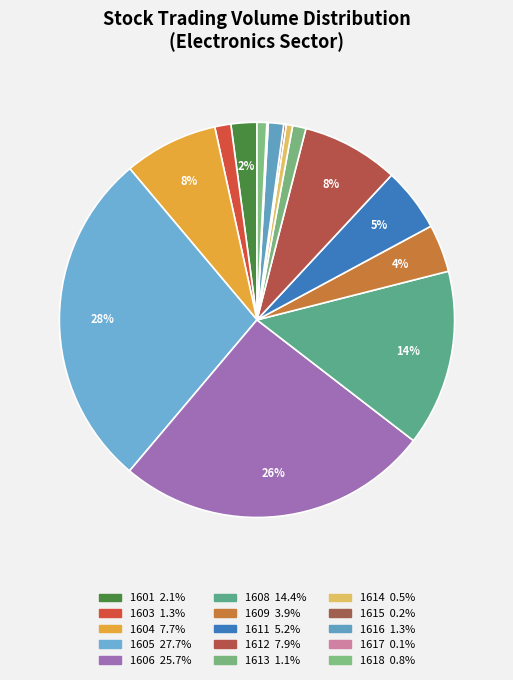

What is the total percentage of 1618 and 1604?

8.5%